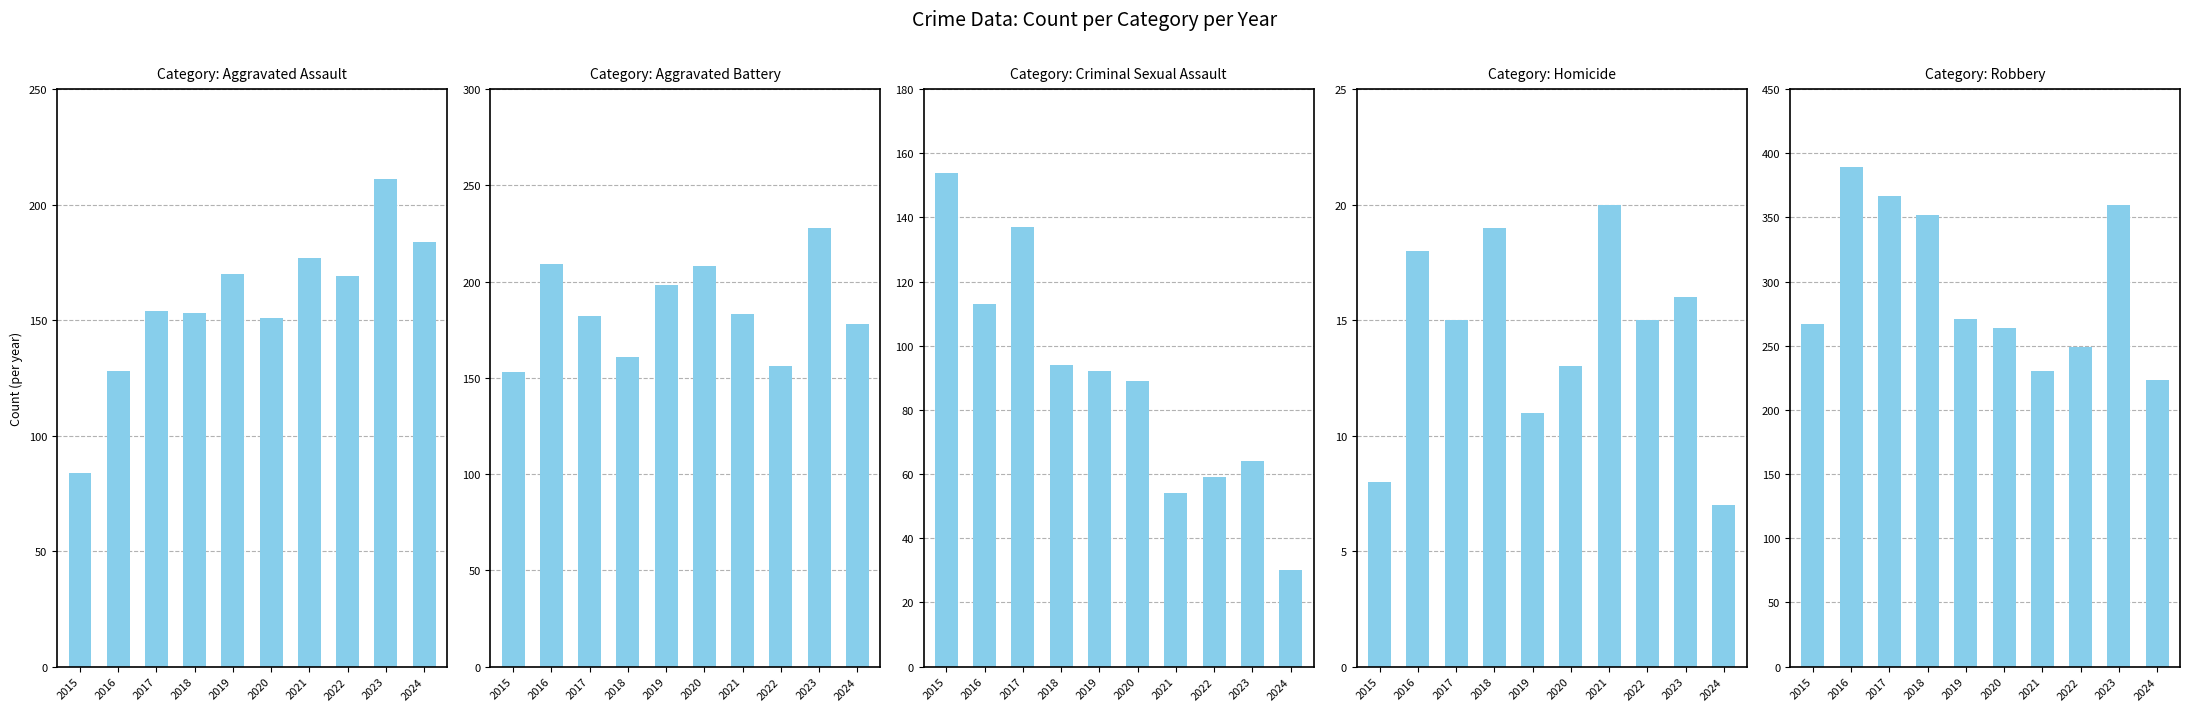

List the labels in order of Criminal Sexual Assault value, largest first.

2015, 2017, 2016, 2018, 2019, 2020, 2023, 2022, 2021, 2024